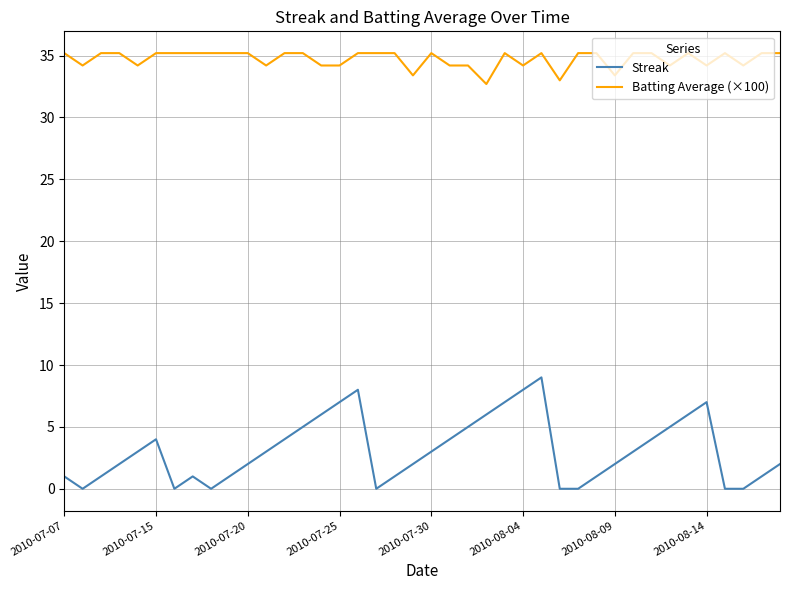

Which series has the widest spread of values?

Streak